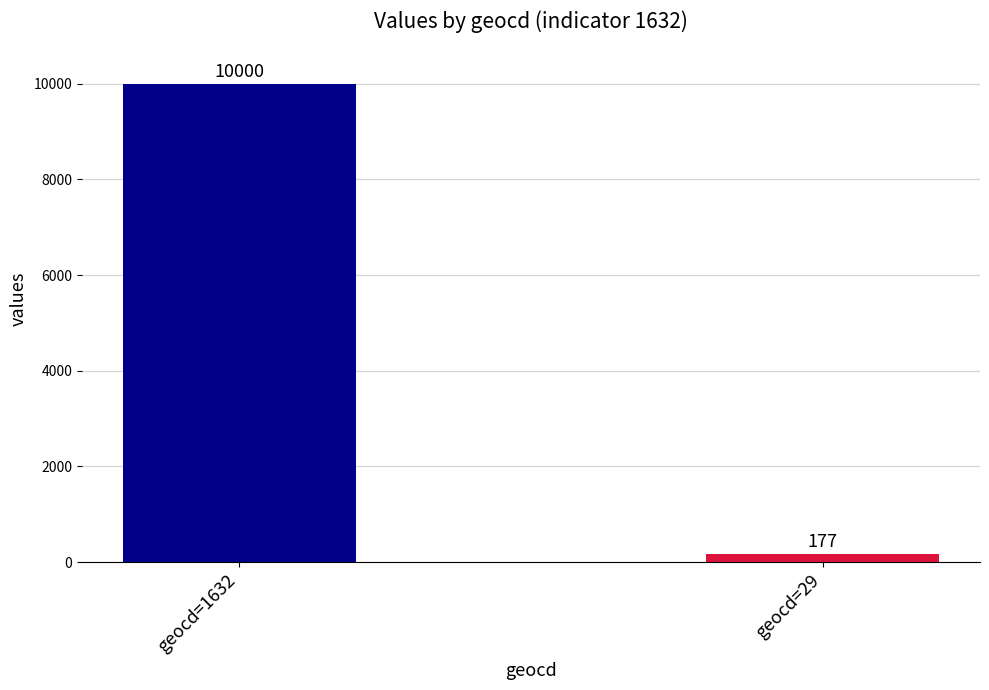

Count the number of data series in this chart.

2